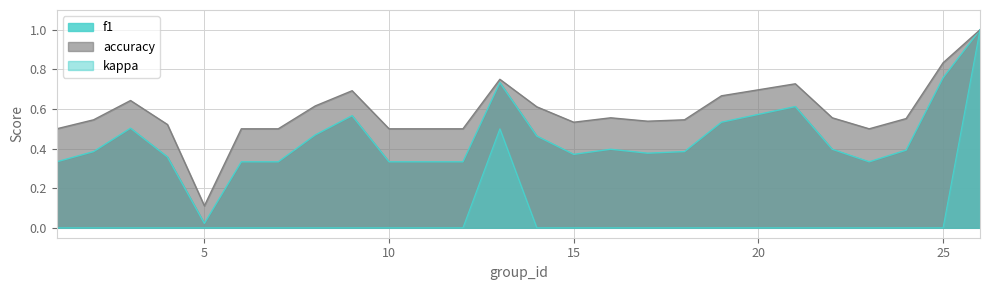

Is it true that accuracy equals 0.2 at 12?

False